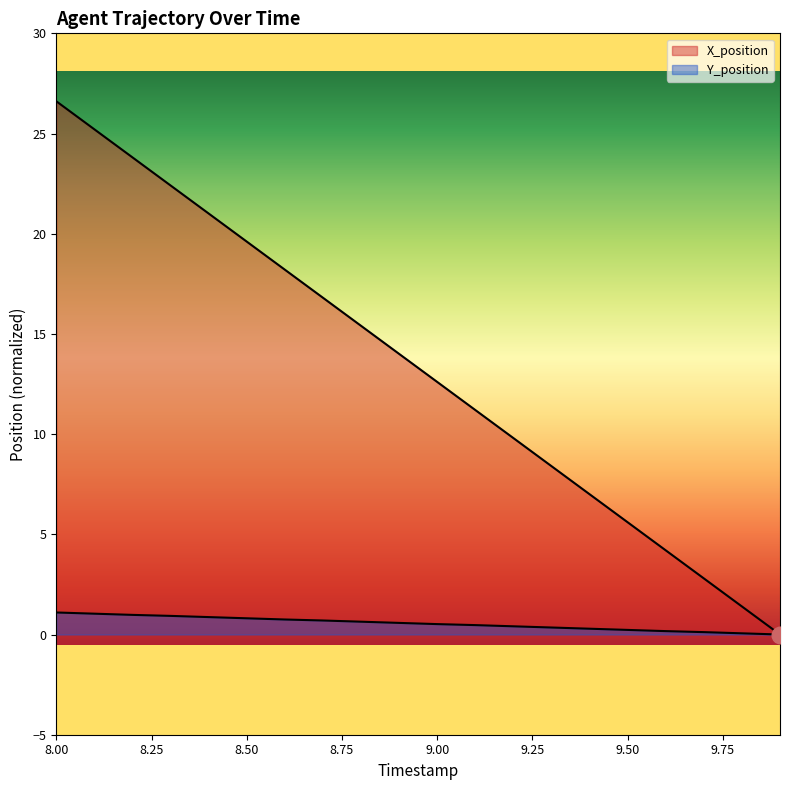

Reading left to right, list all the values displayed in this chart.

X_position: 8.0=26.6	8.1=25.2	8.2=23.8	8.3=22.4	8.4=21.0	8.5=19.6	8.6=18.2	8.7=16.8	8.8=15.4	8.9=14.0	9.0=12.6	9.1=11.2	9.2=9.8	9.3=8.4	9.4=7.0	9.5=5.6	9.6=4.2	9.7=2.8	9.8=1.4	9.9=0.0
Y_position: 8.0=1.1	8.1=1.0	8.2=1.0	8.3=0.9	8.4=0.9	8.5=0.8	8.6=0.8	8.7=0.7	8.8=0.6	8.9=0.6	9.0=0.5	9.1=0.5	9.2=0.4	9.3=0.3	9.4=0.3	9.5=0.2	9.6=0.2	9.7=0.1	9.8=0.1	9.9=0.0